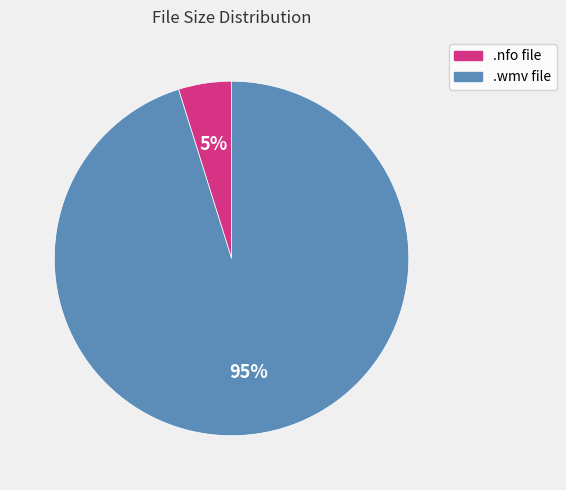

Rank the categories by value from lowest to highest.

.nfo file, .wmv file